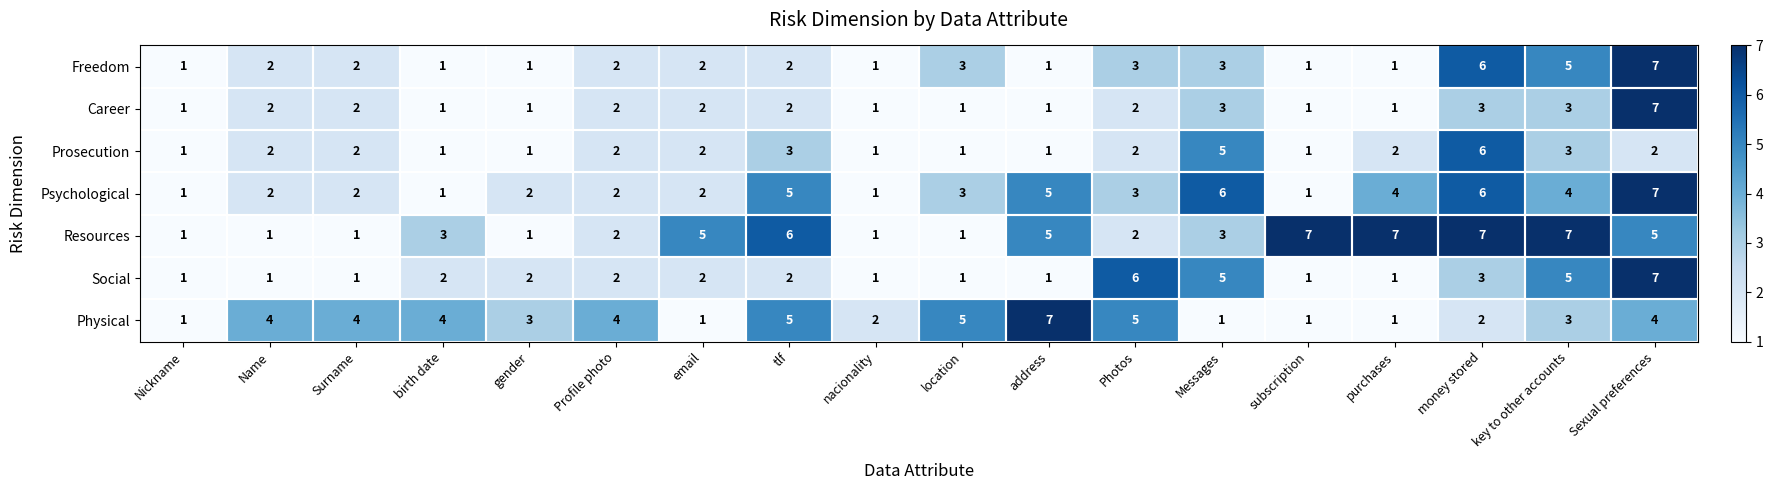

What is the total value across all series at Profile photo?

16